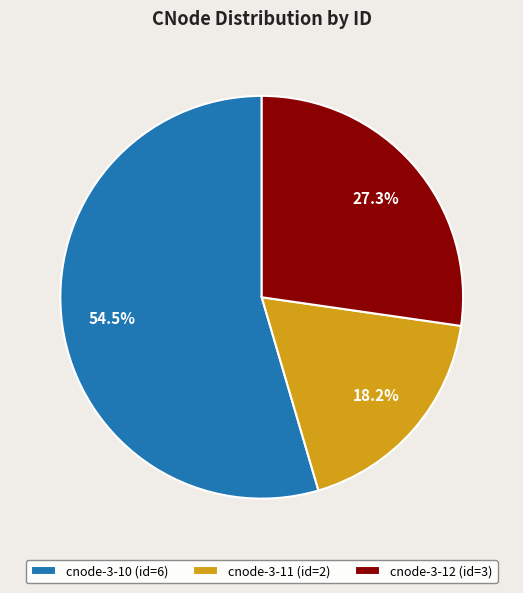

Count the number of slices in the pie.

3